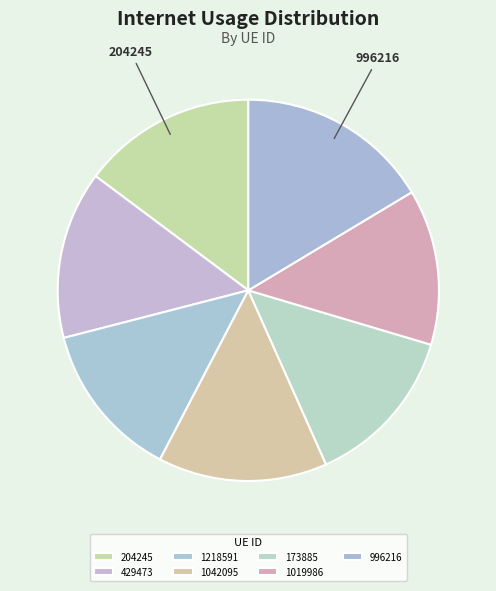

How many slices are in this pie chart?

7